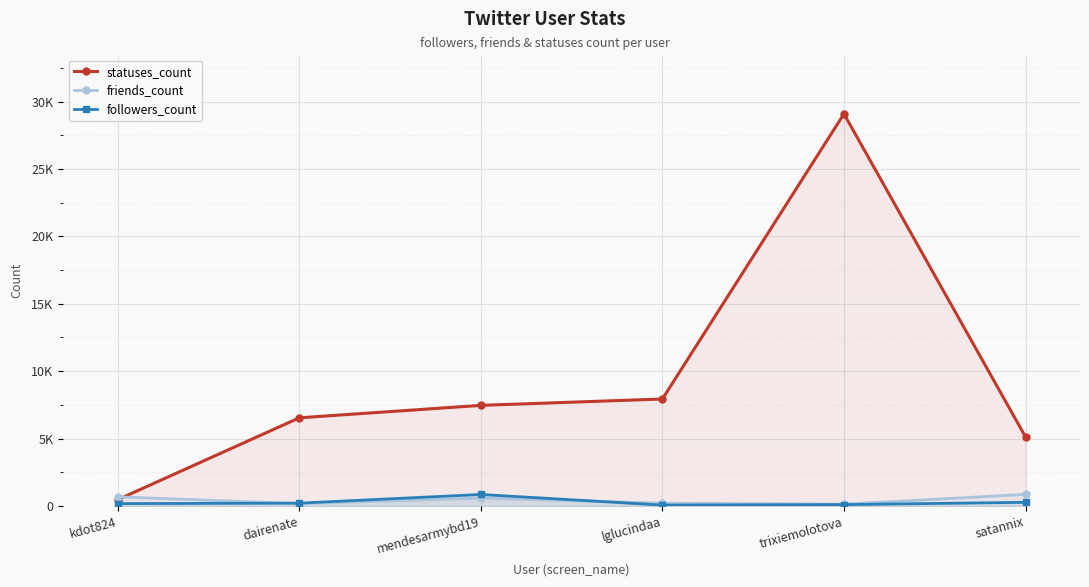

Between which two adjacent categories do friends_count and statuses_count first intersect?

kdot824 and dairenate